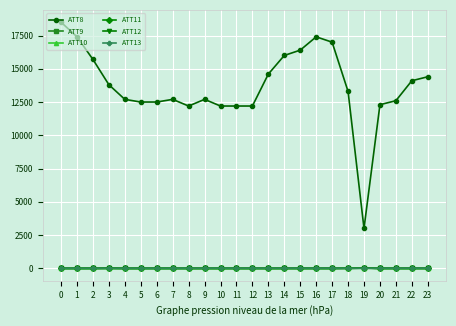

True or false: ATT8 and ATT12 intersect in this chart.

False